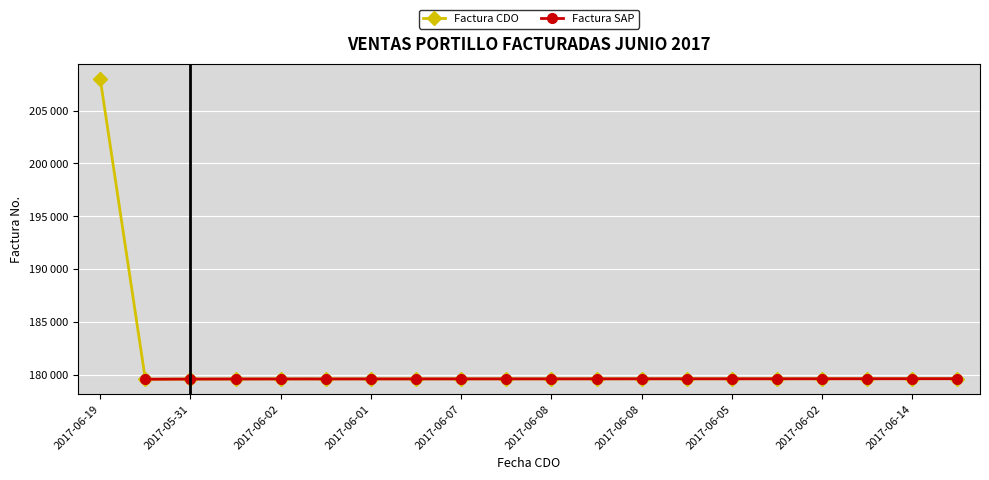

Is it true that the value at 2017-06-02 is 179633?

True